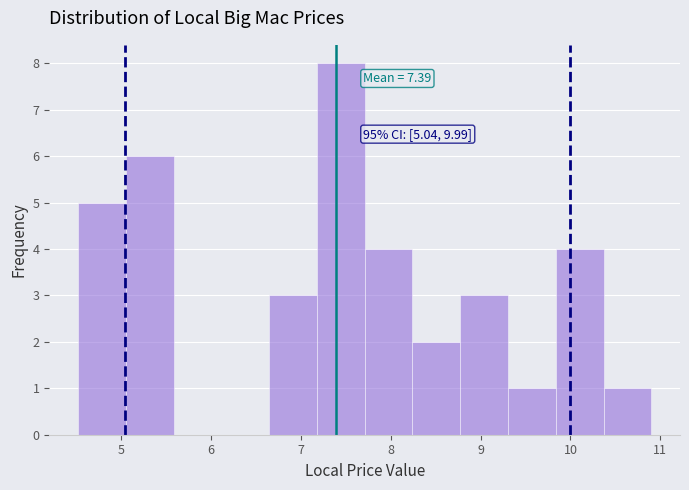

Which range on the x-axis has the tallest bar?

7.2 to 7.7